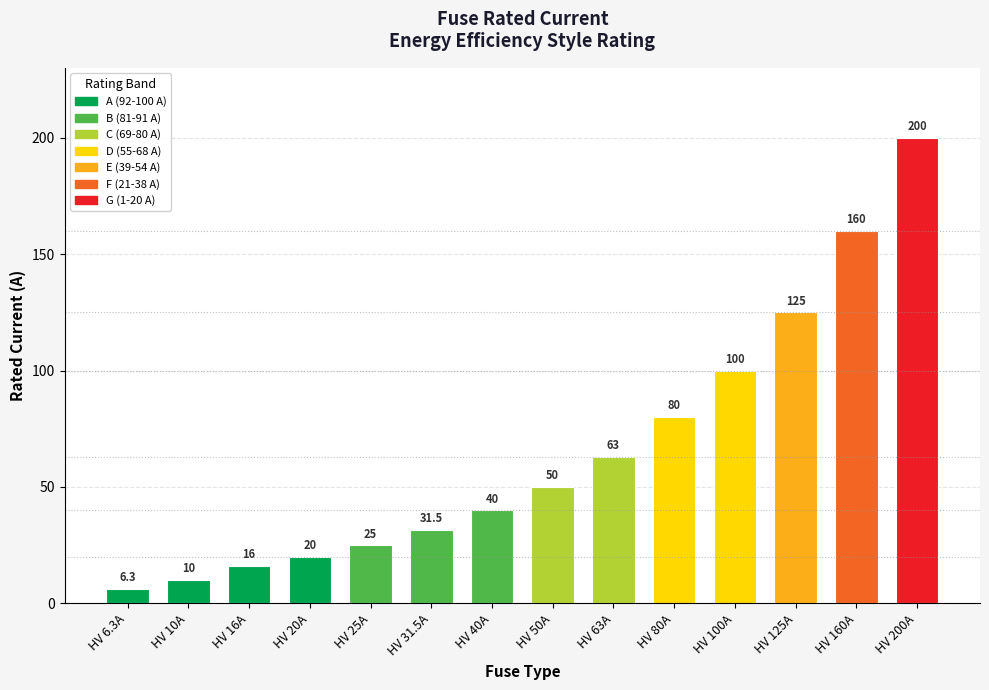

List the labels in order of value, largest first.

HV 200A, HV 160A, HV 125A, HV 100A, HV 80A, HV 63A, HV 50A, HV 40A, HV 31.5A, HV 25A, HV 20A, HV 16A, HV 10A, HV 6.3A